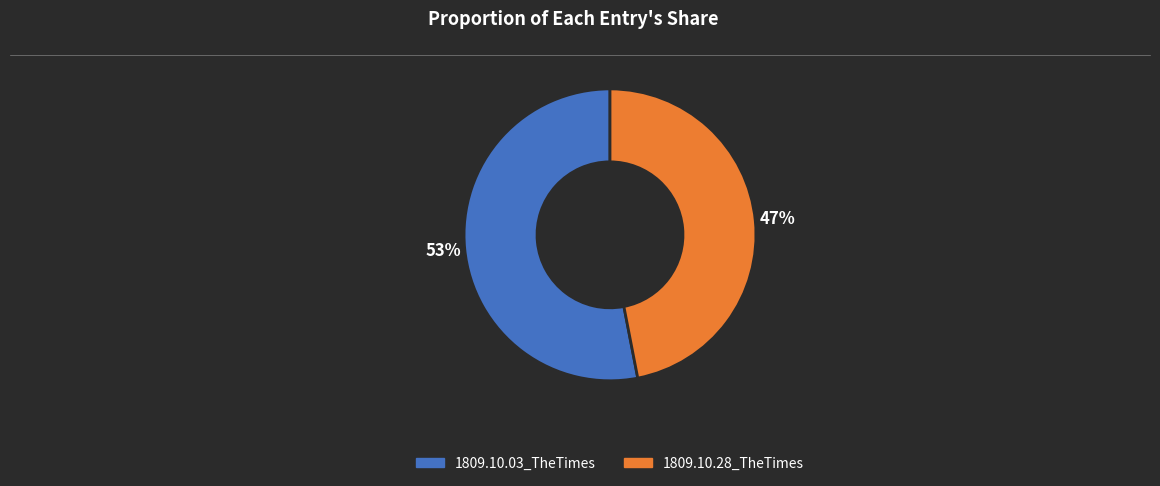

To the nearest percent, what portion does 1809.10.28_TheTimes represent?

47%